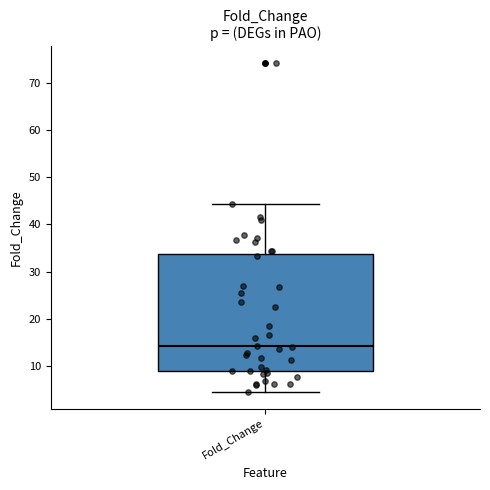

Where does the upper whisker of the box for Fold_Change end on the y-axis? The values are not printed on the chart, so give them approximately, as read against the axis.

44